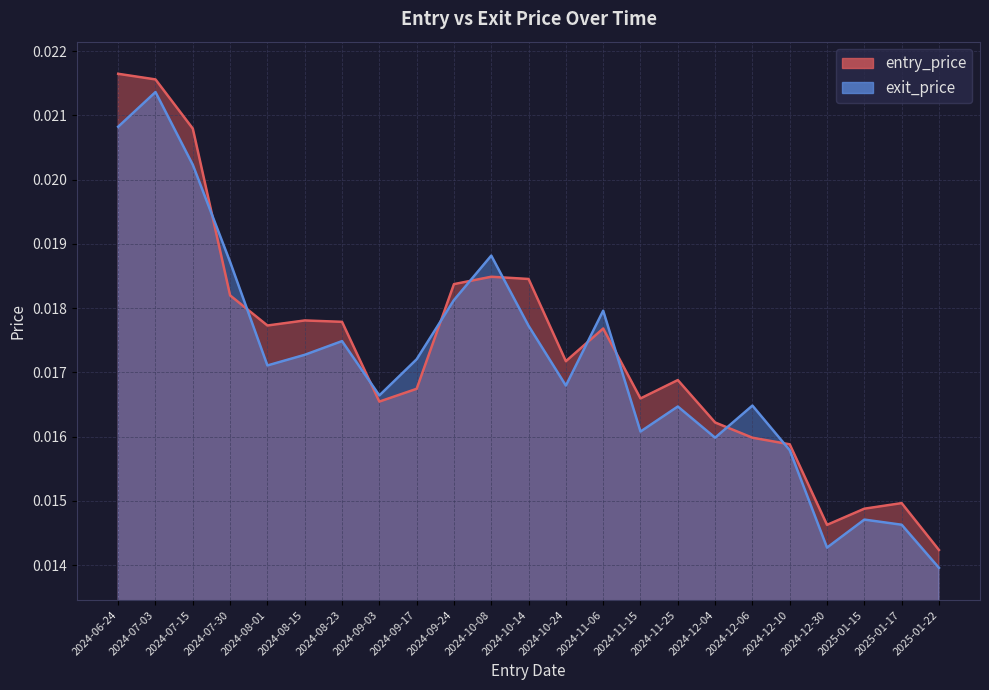

What is the label of the 16th point from the right?

2024-09-03